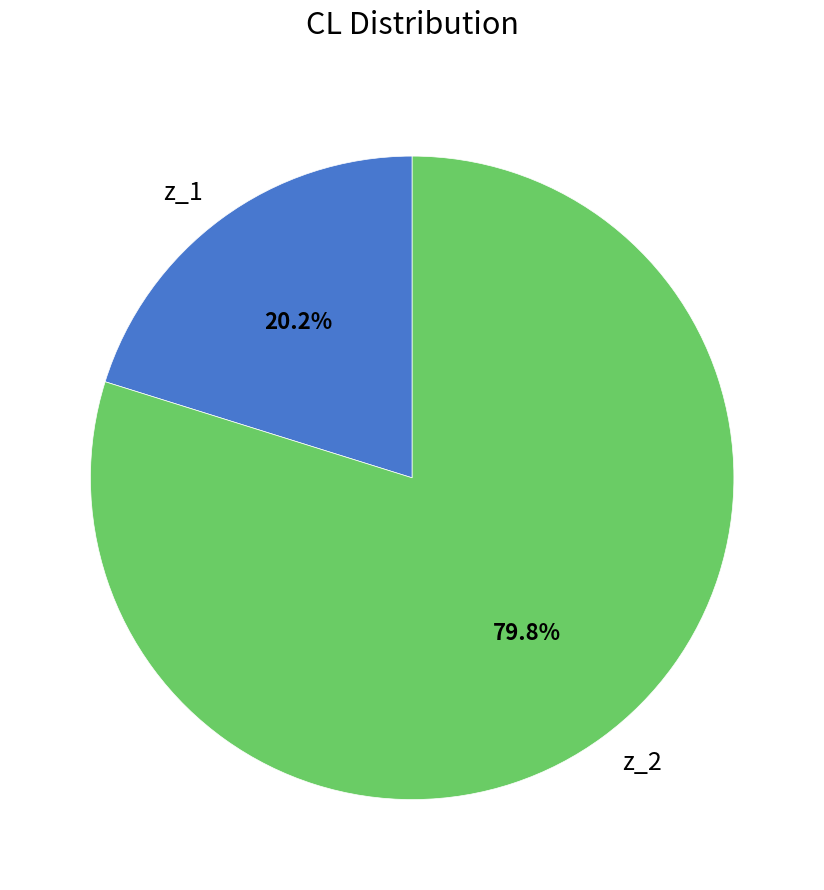

To the nearest percent, what is the difference between the z_1 and z_2 slice percentages?

60%